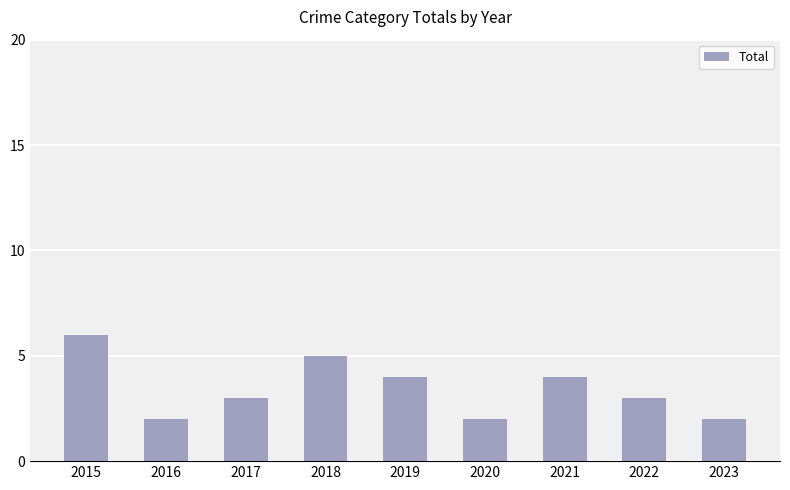

Reading right to left, transcribe all the data shown in this chart.

2	3	4	2	4	5	3	2	6